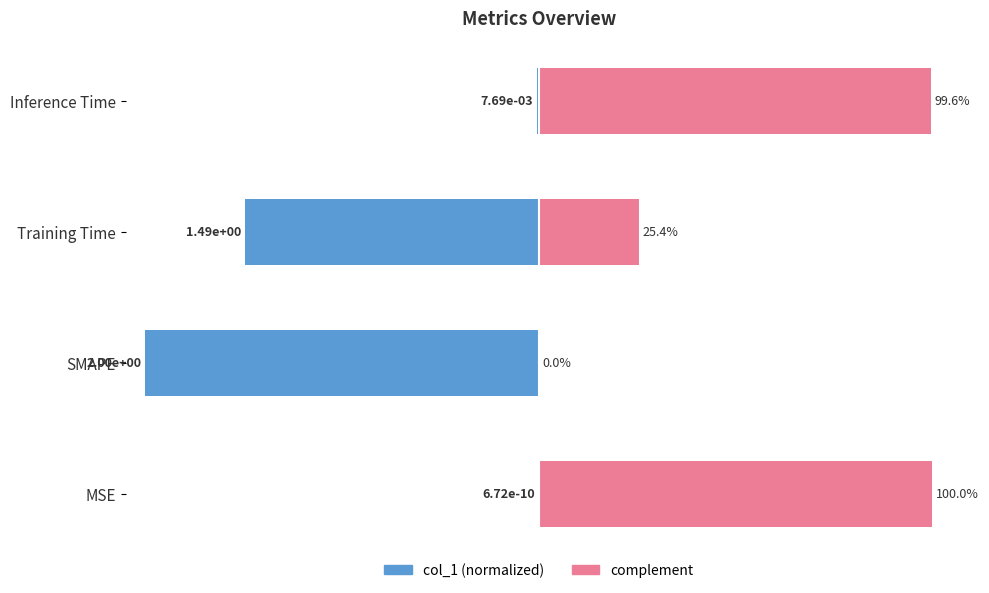

What is the greatest value displayed?

100.0